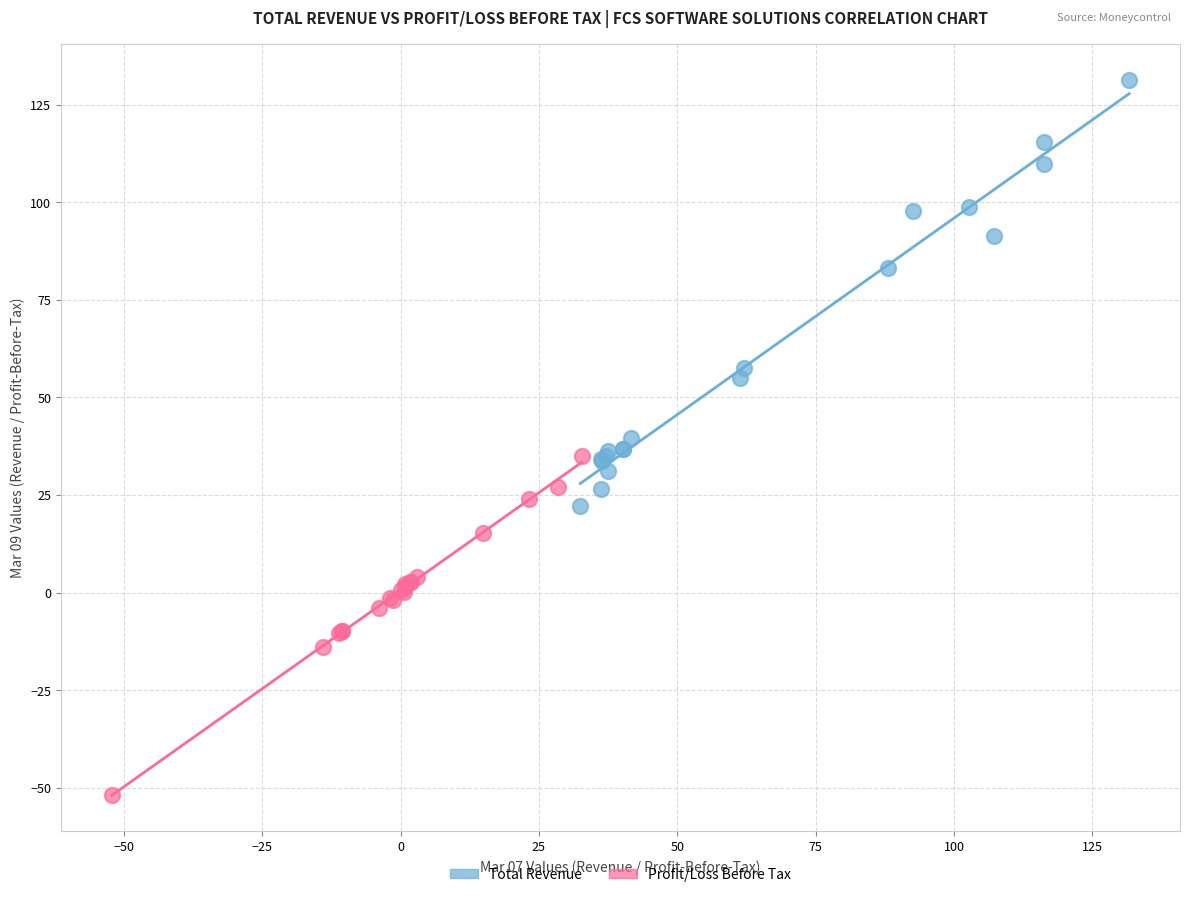

Which series contains the lowest Y value?

Profit/Loss Before Tax